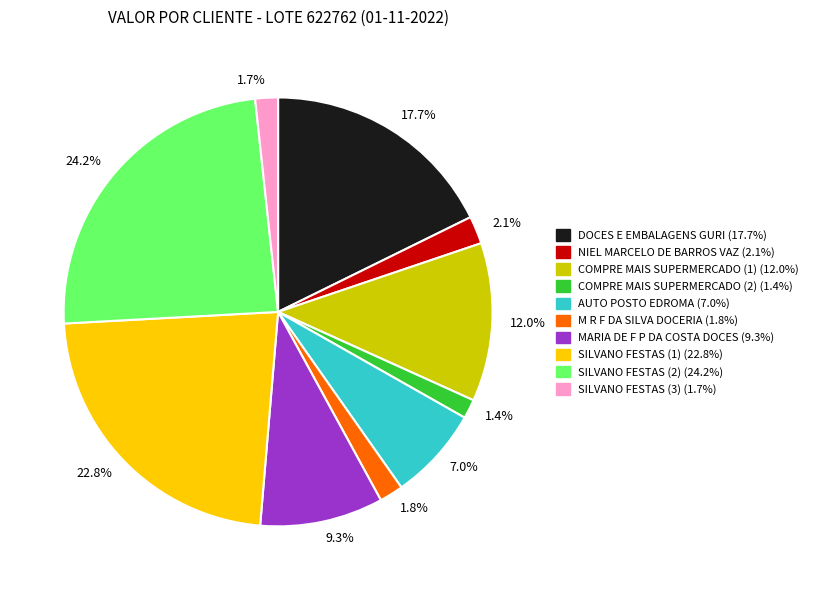

Is there any slice that represents more than half of the pie?

No